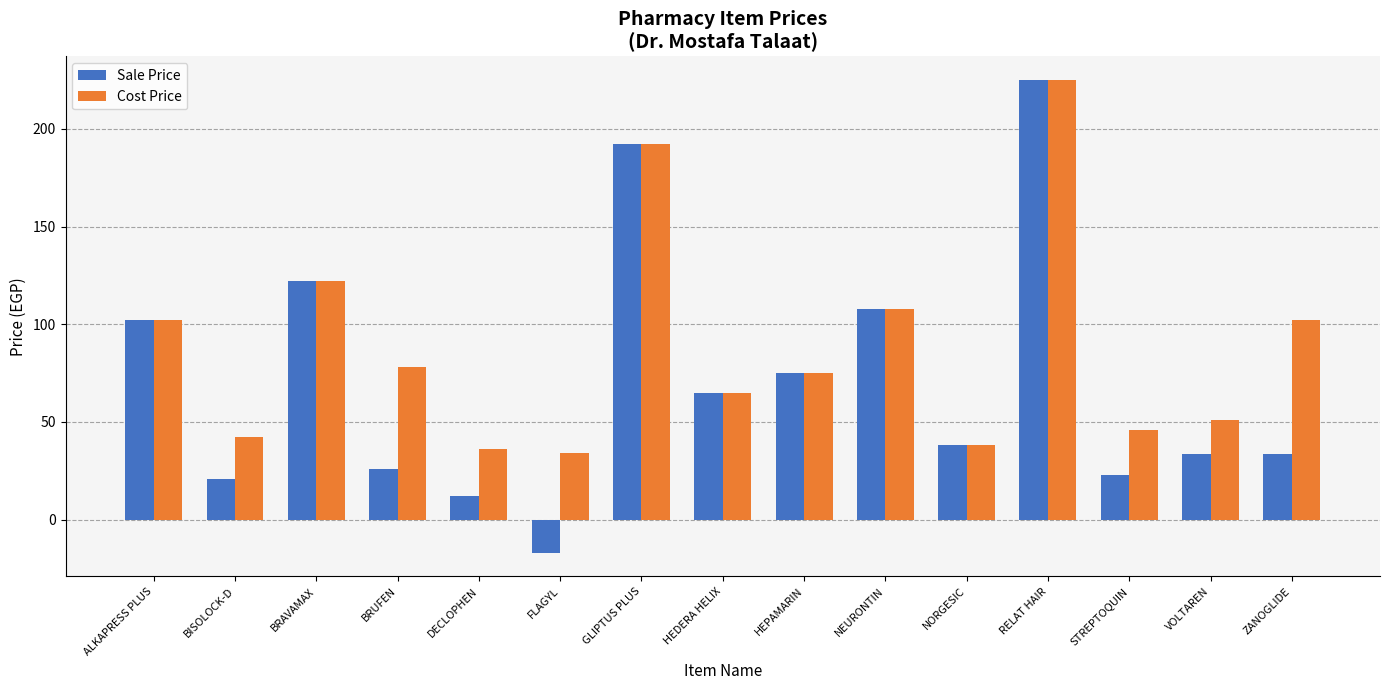

The value of Cost Price at RELAT HAIR is 225.0. True or false?

True